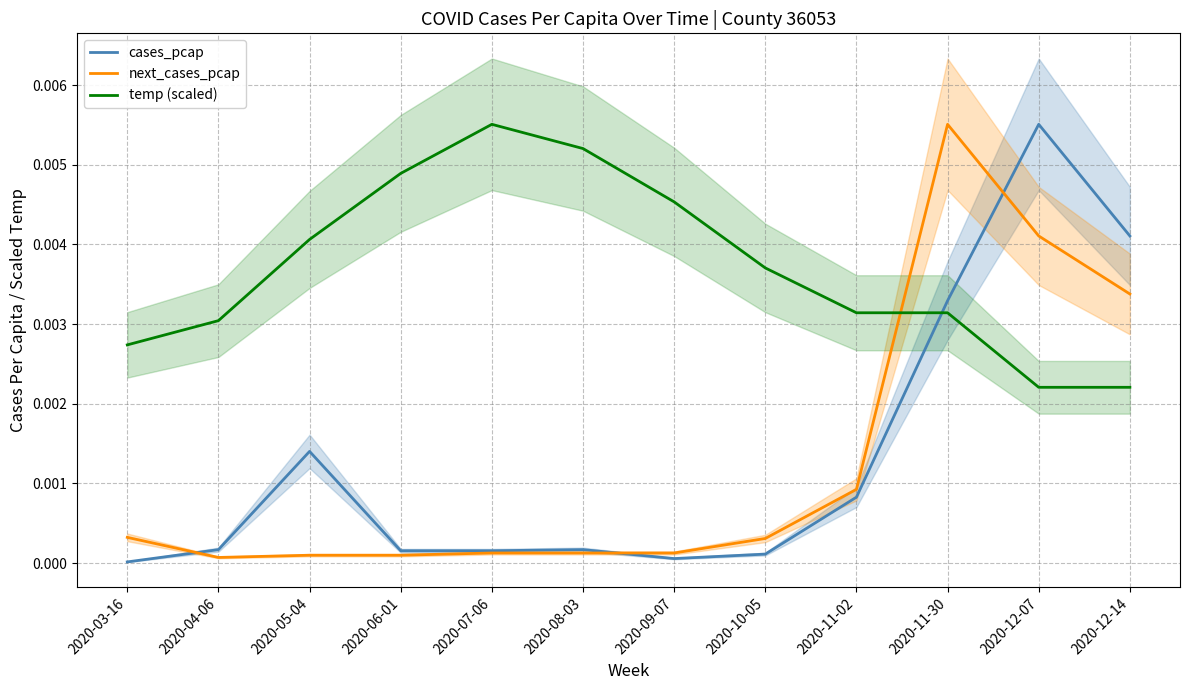

At how many categories does at least one series exceed 0?

12